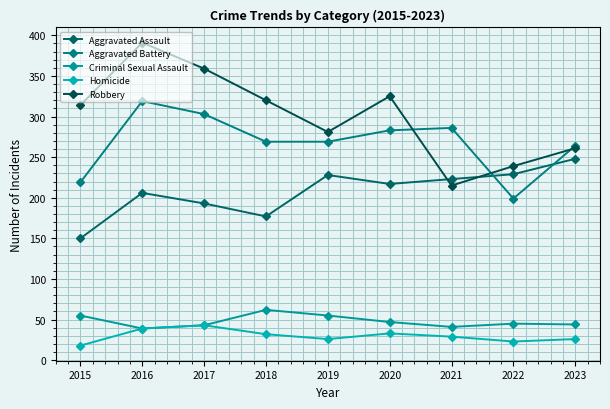

How many data points in Aggravated Battery are less than 269?

3